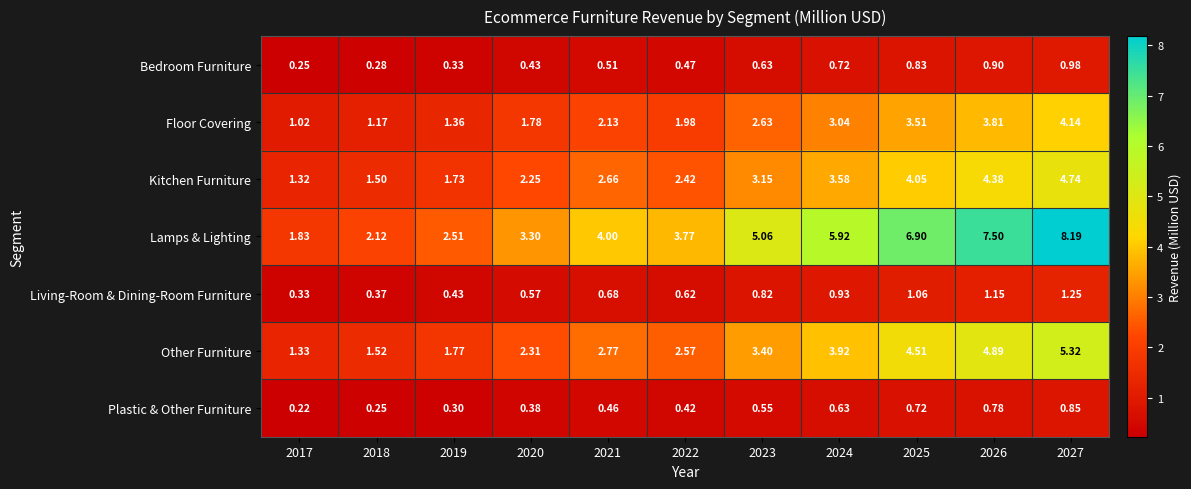

How many data points does each series have?

11